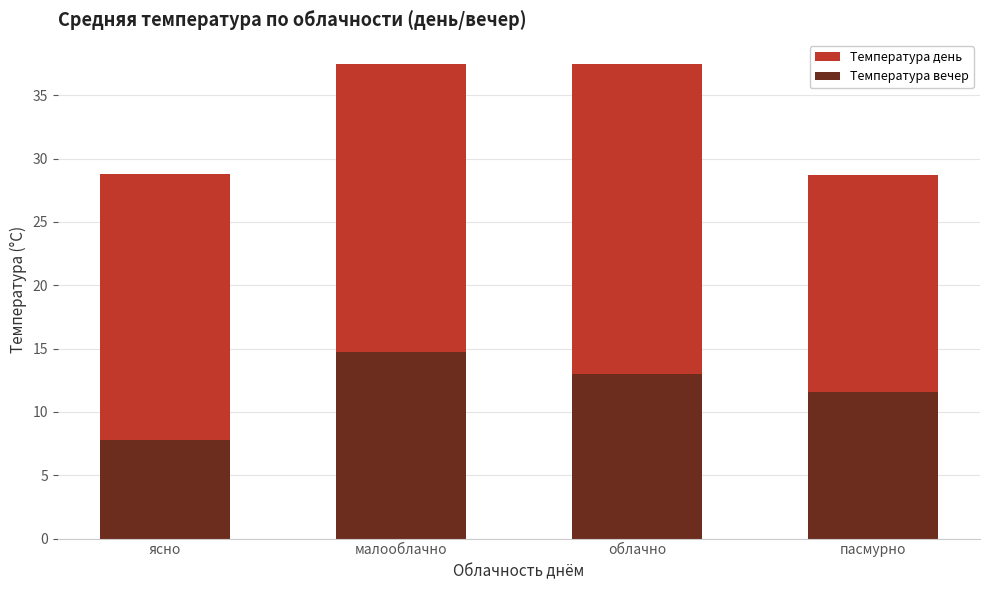

At which label does Температура вечер reach its peak?

малооблачно